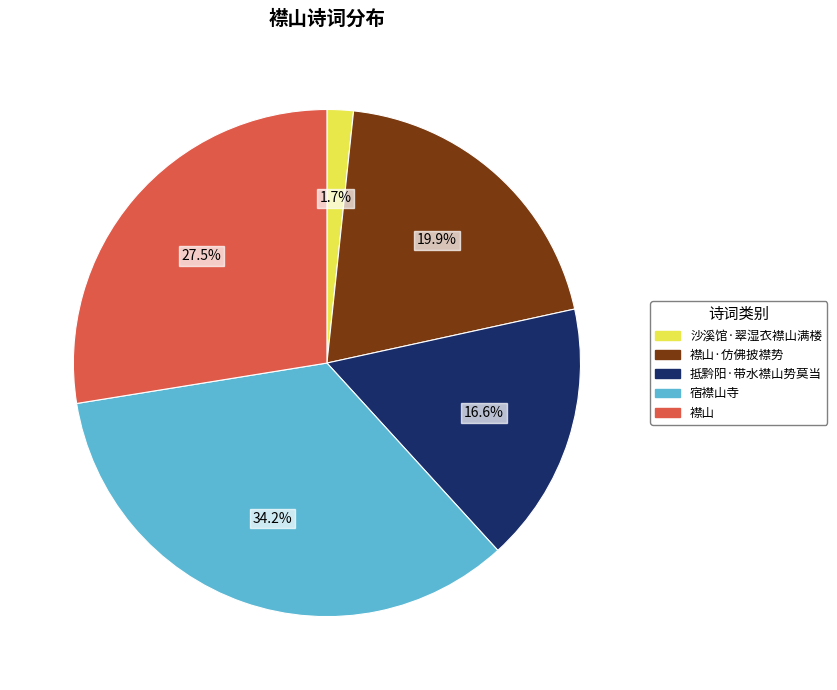

What is the ratio of the value at 襟山·仿佛披襟势 to the value at 宿襟山寺?

0.6